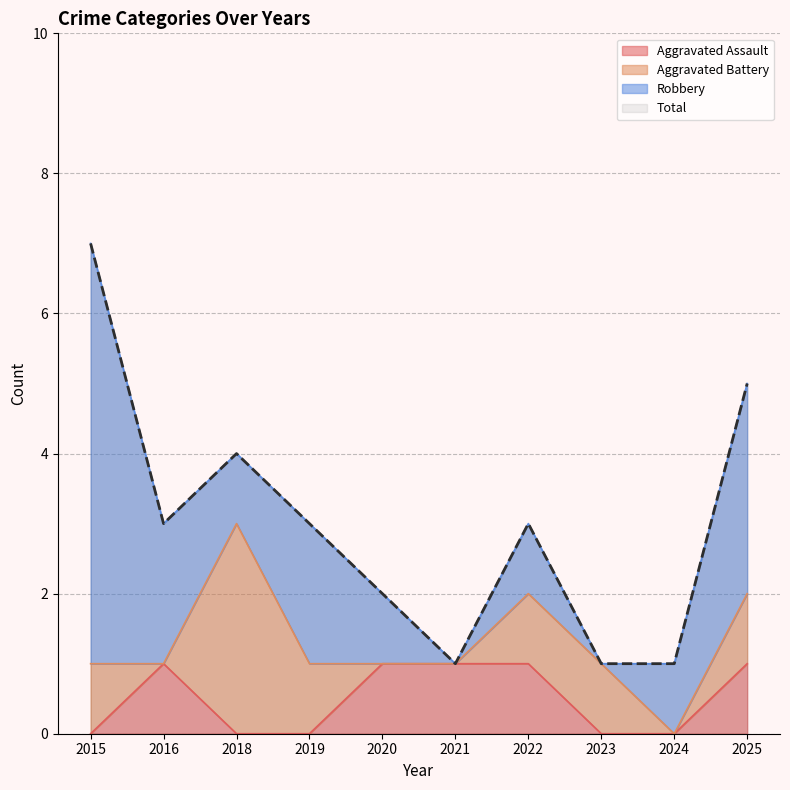

True or false: Total and Aggravated Assault intersect in this chart.

False